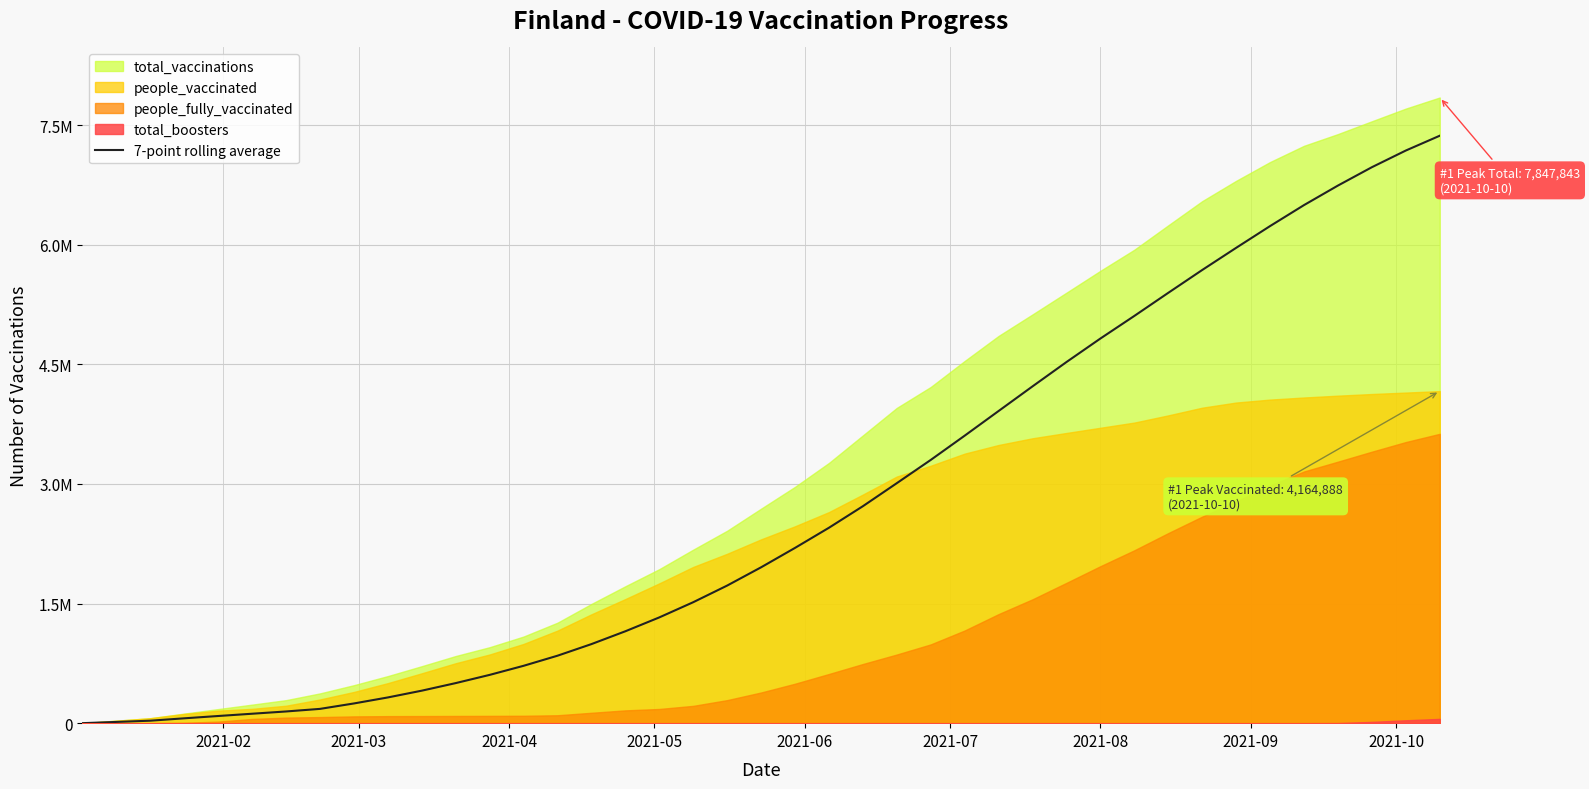

How many values are below 2198506?

20